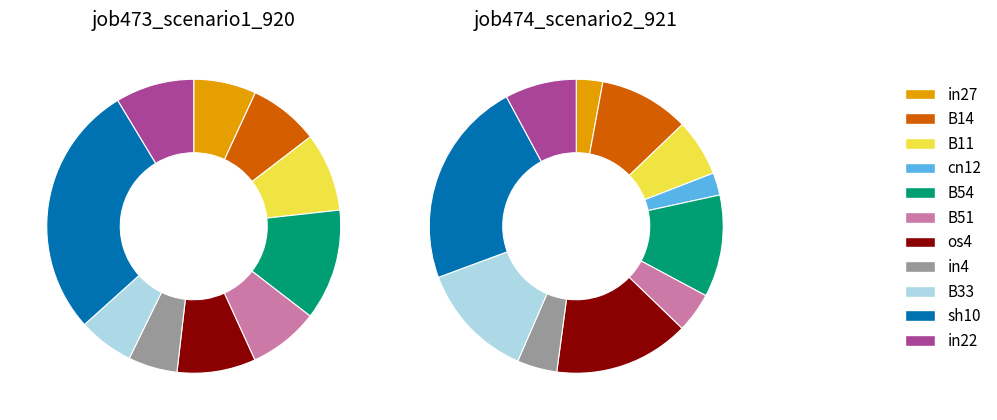

Which slice is the largest?

sh10